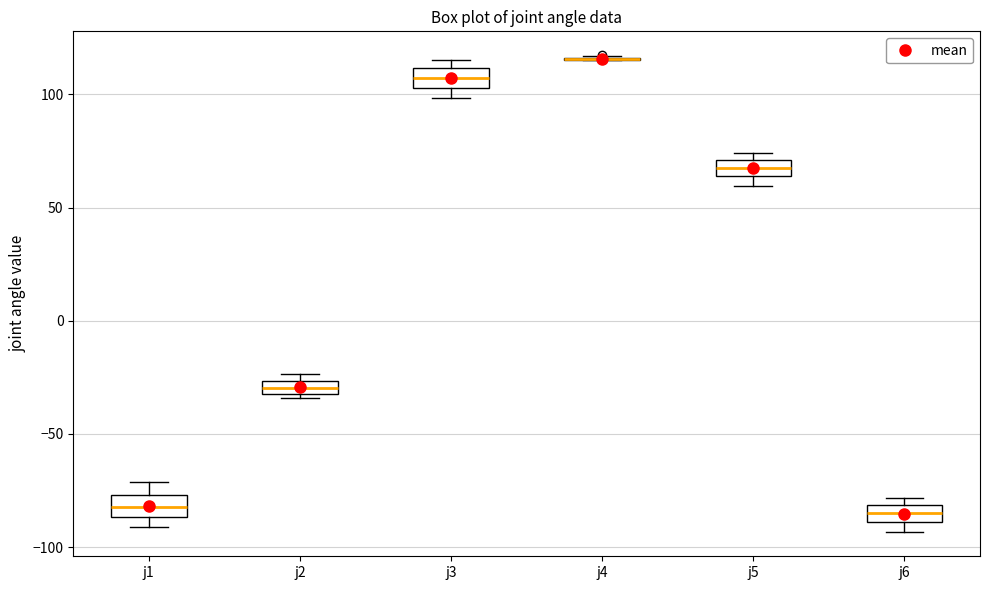

Where is the lower edge of the box for j5 on the y-axis? The values are not printed on the chart, so give them approximately, as read against the axis.

65